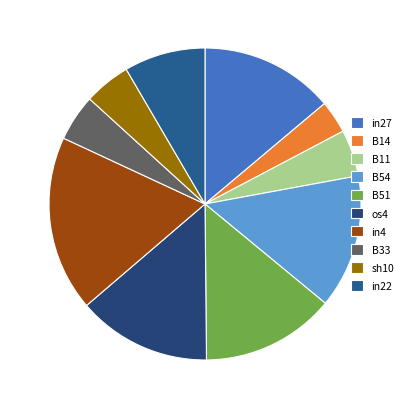

Is there any slice that represents more than half of the pie?

No